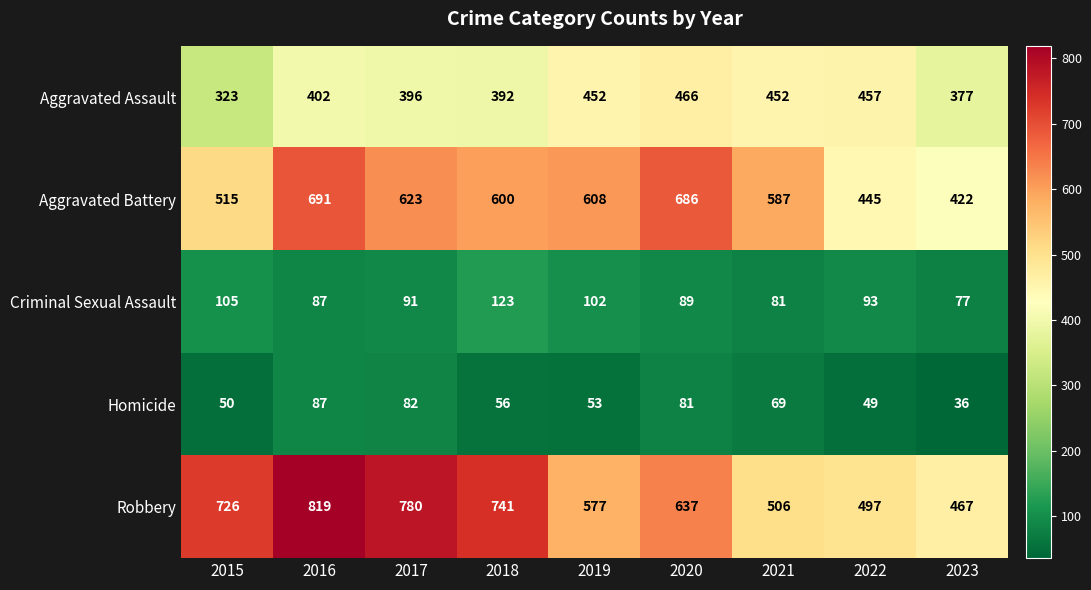

What is the average value of the Robbery series?

639